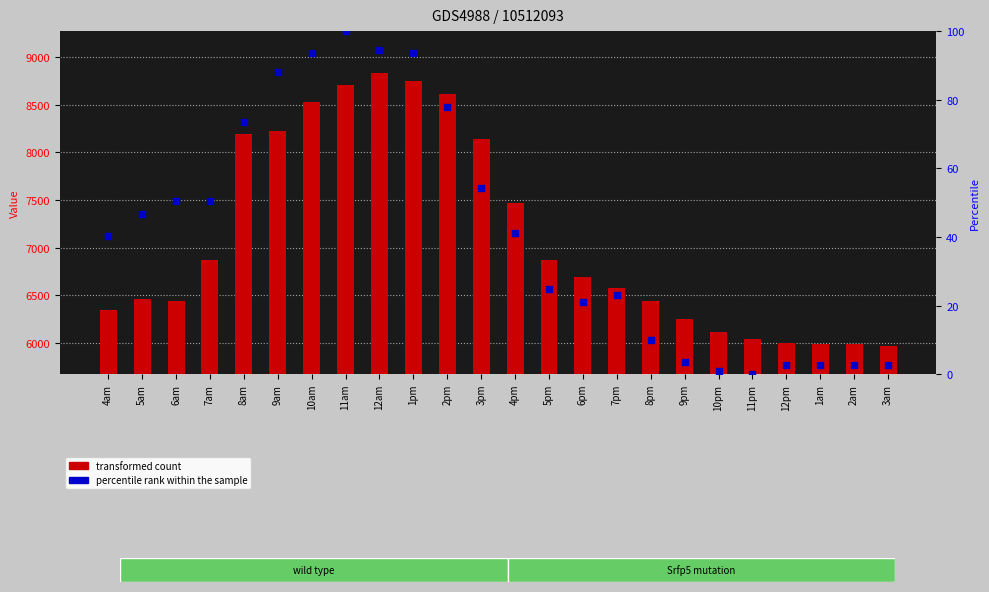

Is the value of percentile rank within the sample at 4am greater than the value of transformed count at 11pm?

No